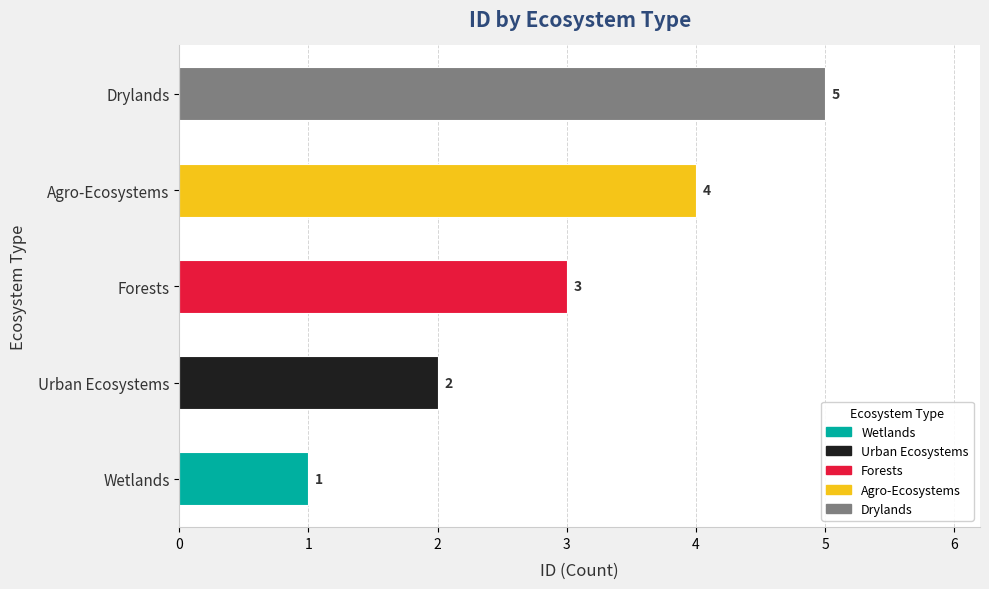

How many bars are there in total?

5